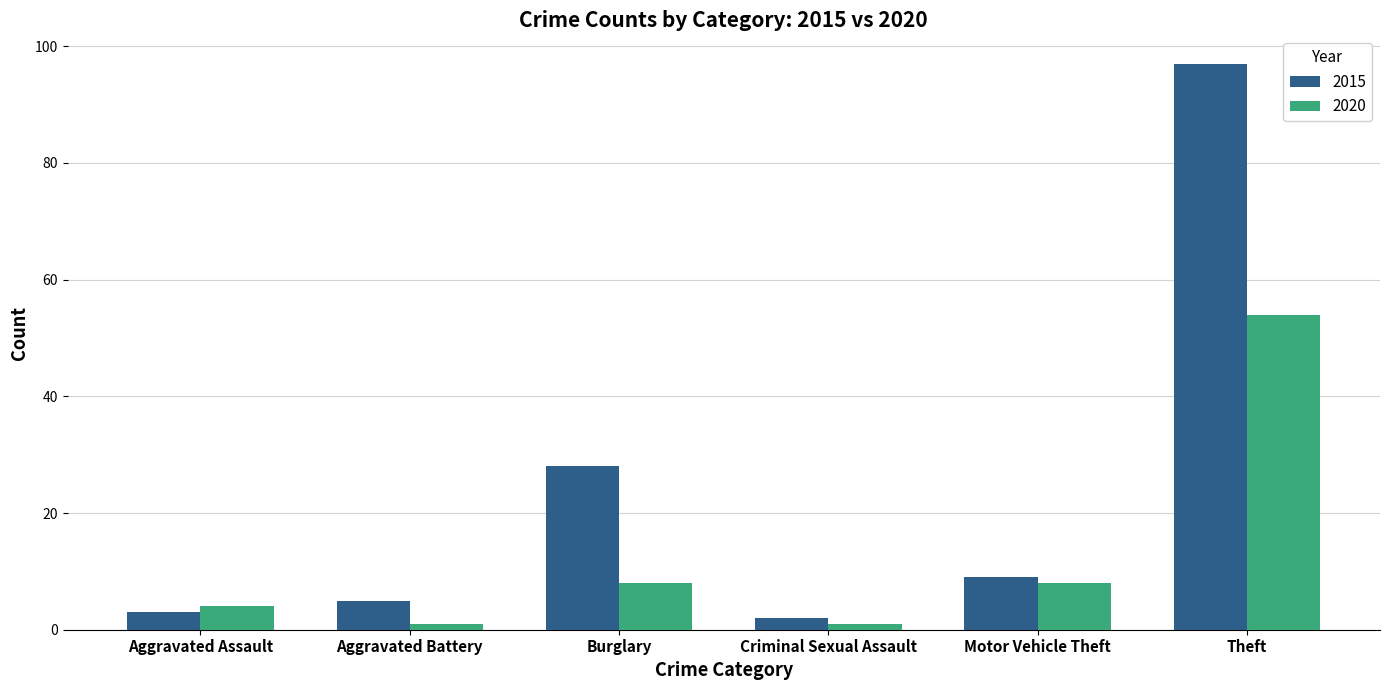

List the series in order of their peak value, lowest first.

2020, 2015